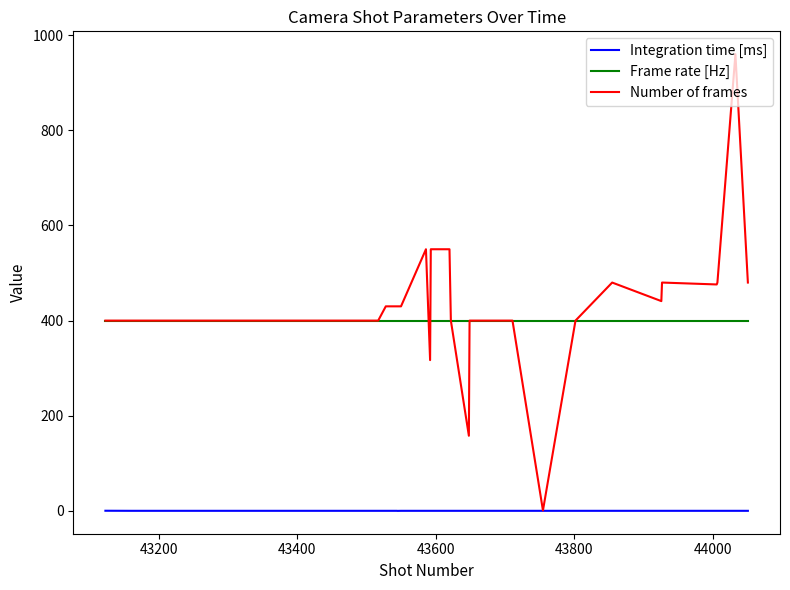

What is the smallest value displayed?

0.1